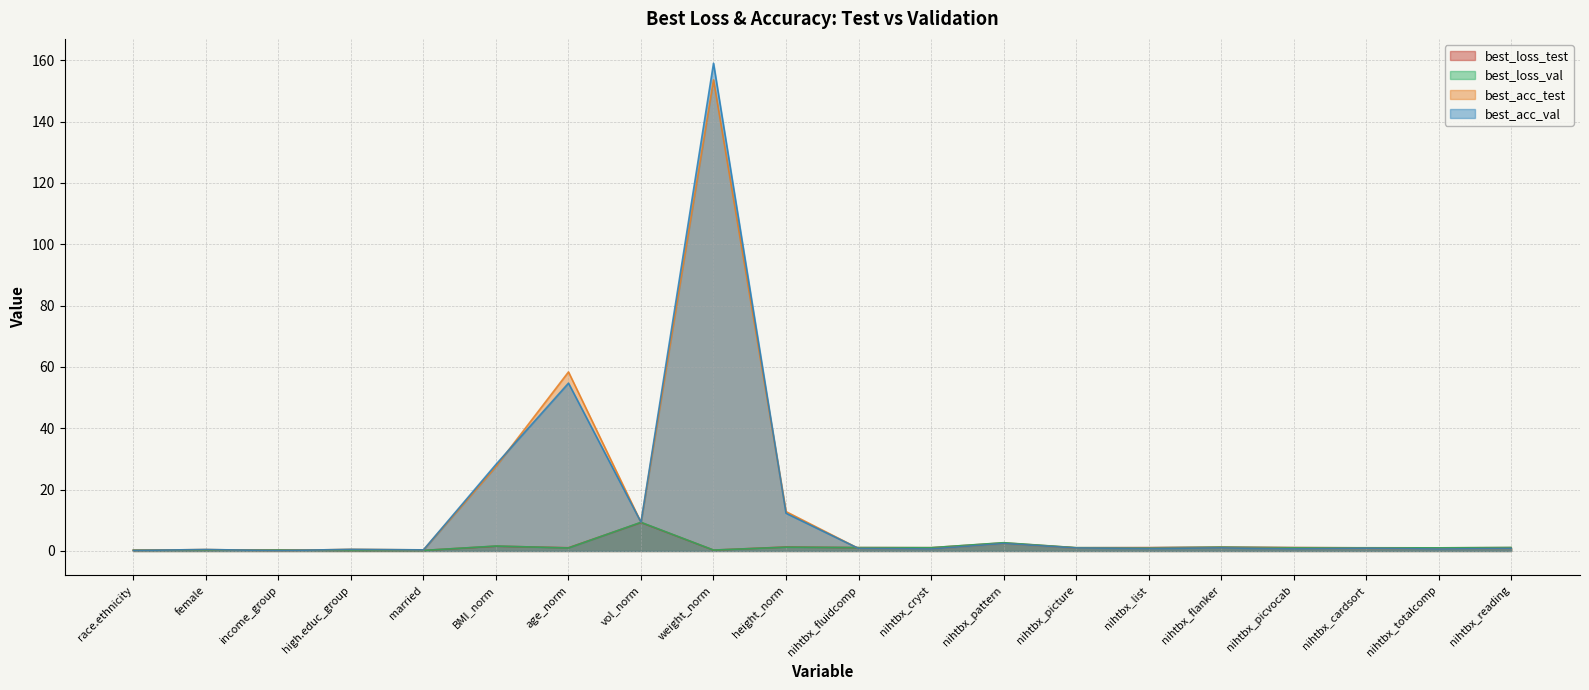

What is the average value of the best_acc_val series?

13.8